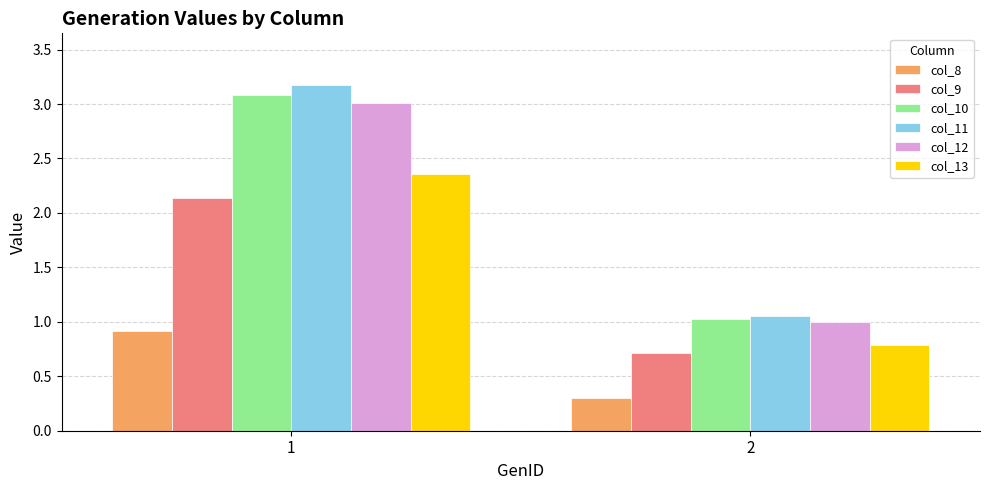

Count the number of data series in this chart.

6